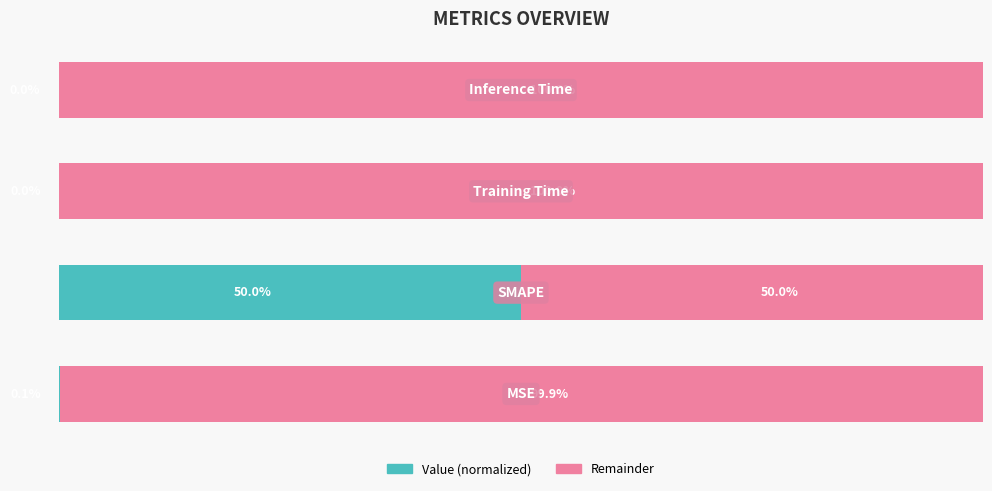

What are all the series names shown in the legend?

Value (normalized), Remainder